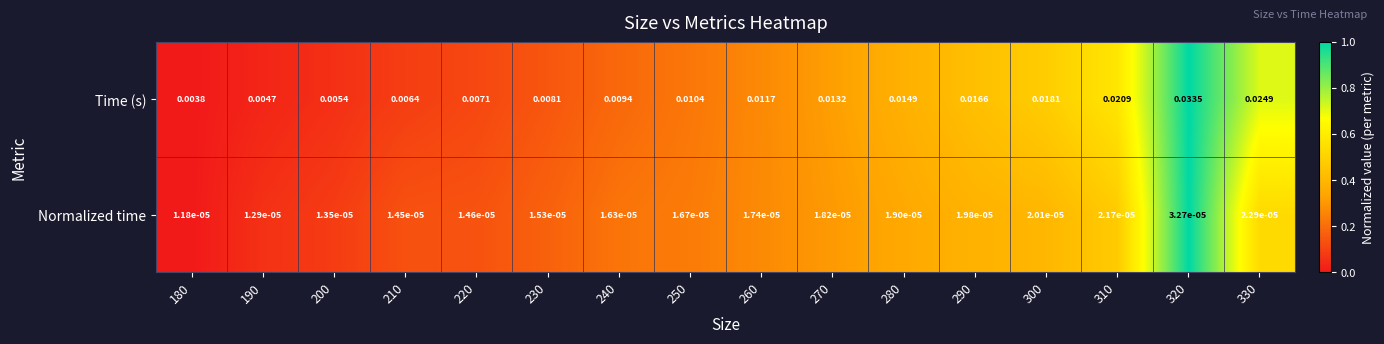

Which series has the largest range (max minus min)?

Time (s)